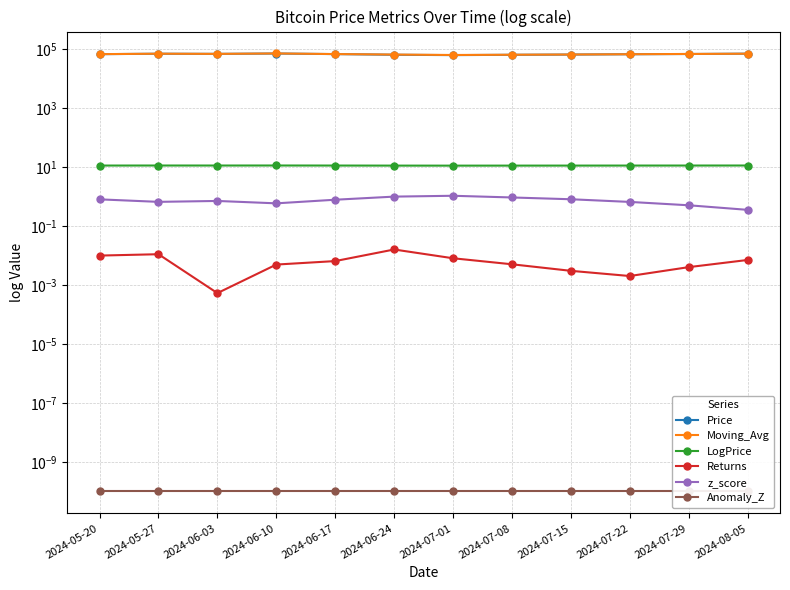

Which series has the largest total across all categories?

Moving_Avg